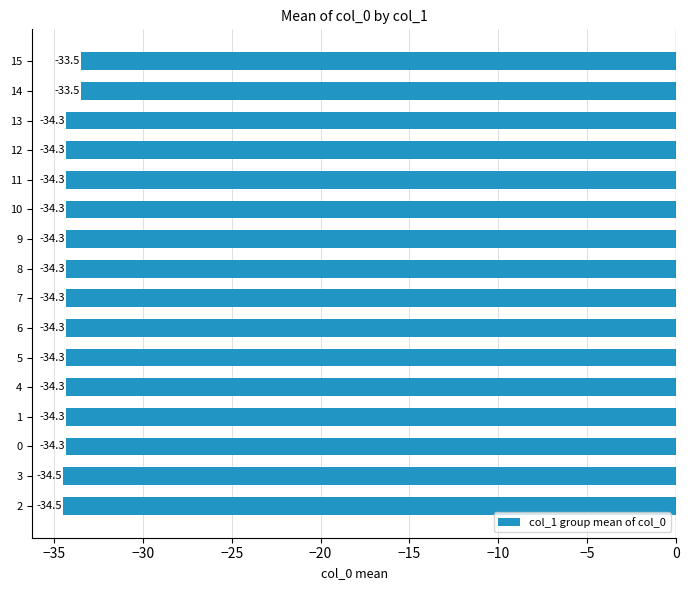

The value at 3 is -8.3. True or false?

False